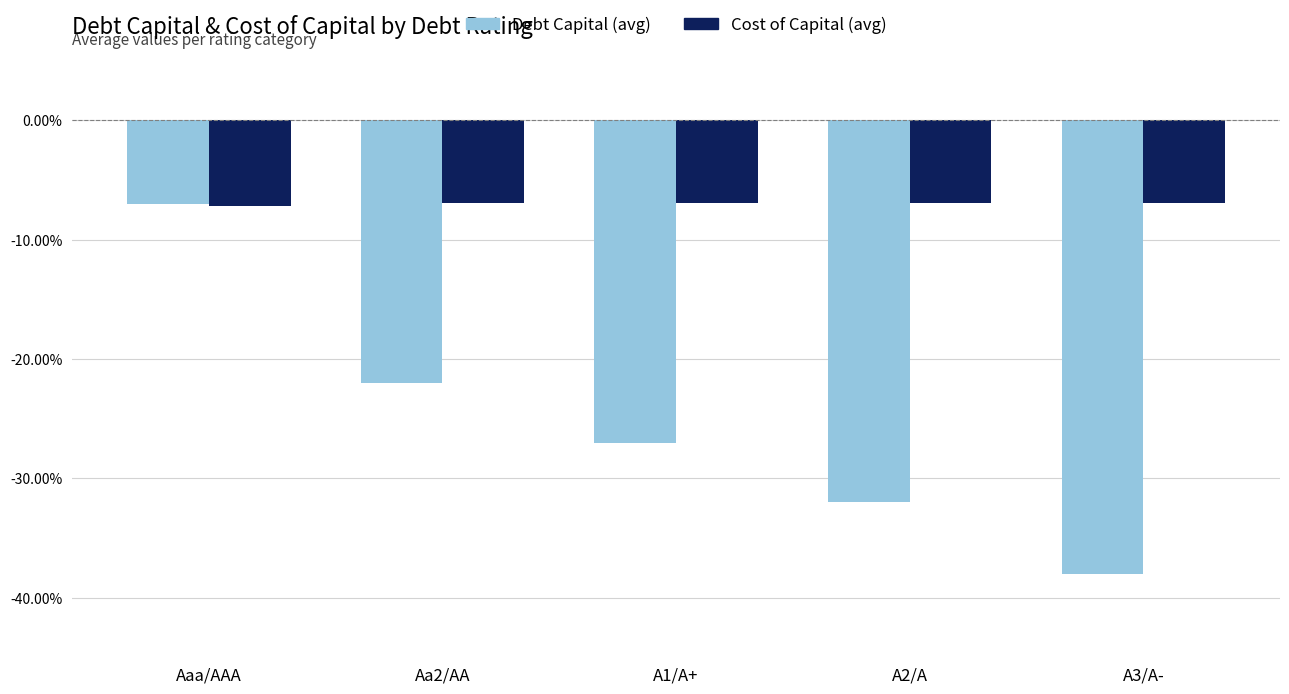

Reading left to right, extract all data points from this chart.

Debt Capital (avg): Aaa/AAA=-0.1	Aa2/AA=-0.2	A1/A+=-0.3	A2/A=-0.3	A3/A-=-0.4
Cost of Capital (avg): Aaa/AAA=-0.1	Aa2/AA=-0.1	A1/A+=-0.1	A2/A=-0.1	A3/A-=-0.1